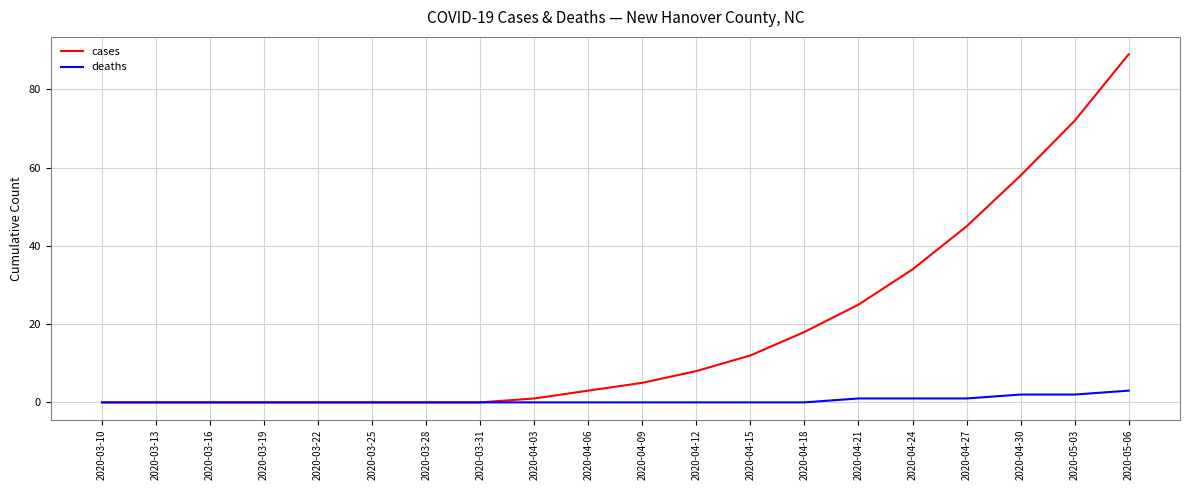

What is the sum of all deaths values?

10